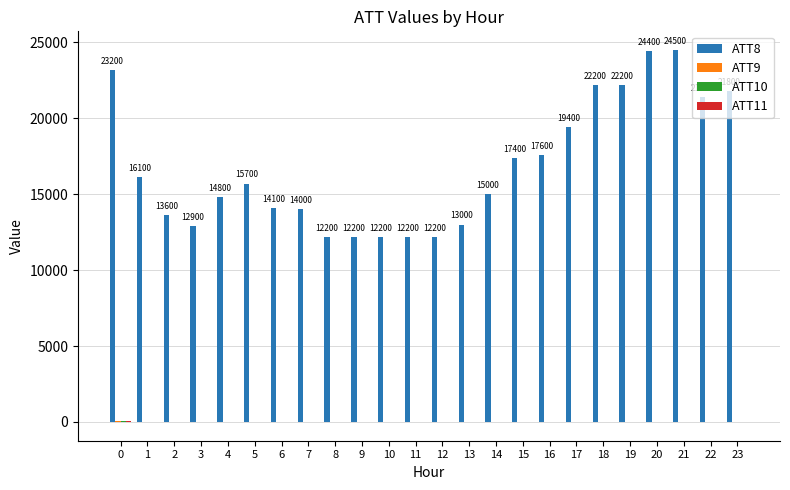

What is the maximum value shown in the chart?

24500.0